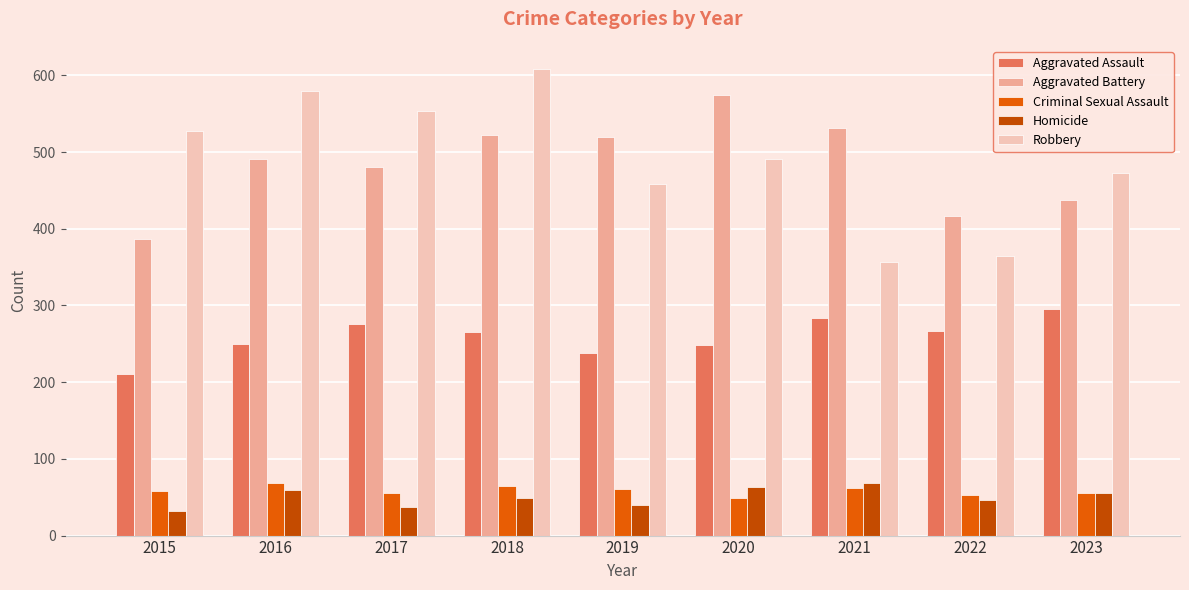

What is the average value of the Aggravated Assault series?

259